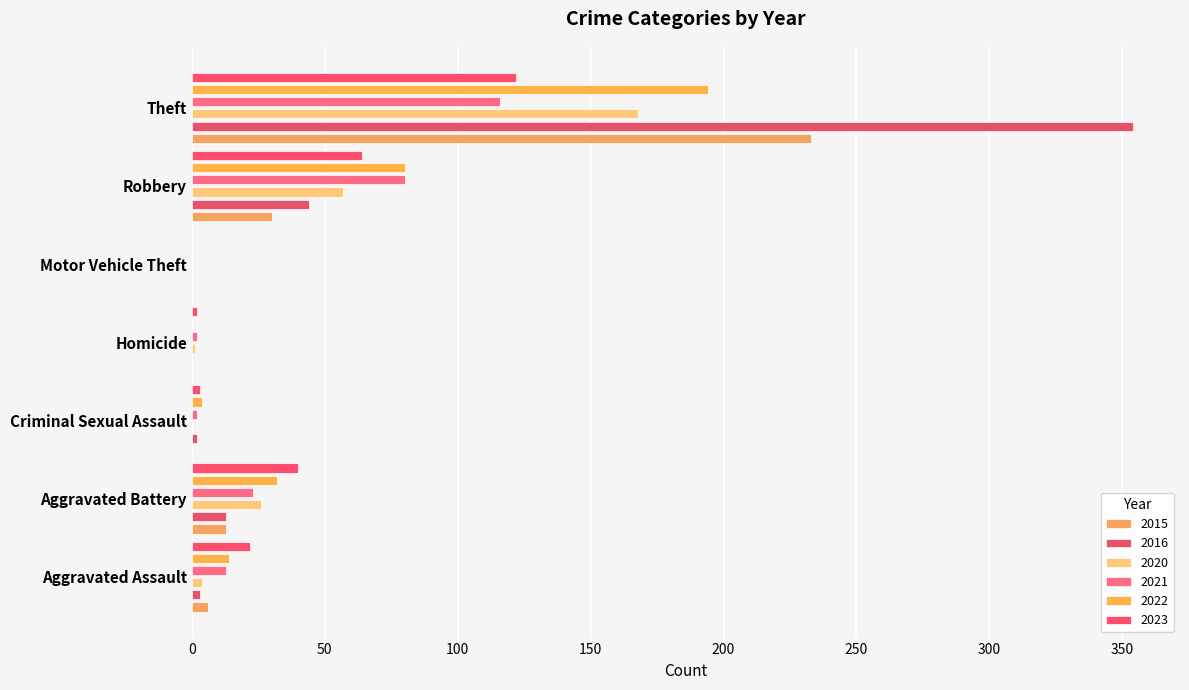

How many bars are there in total?

42